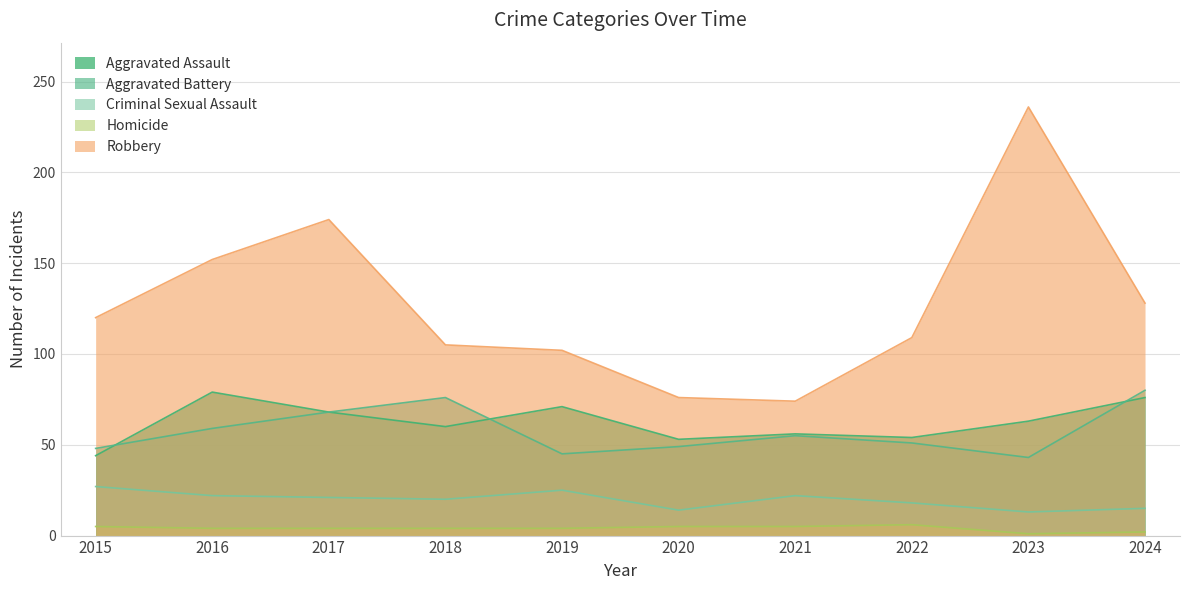

At which category does Robbery reach its first local valley?

2021